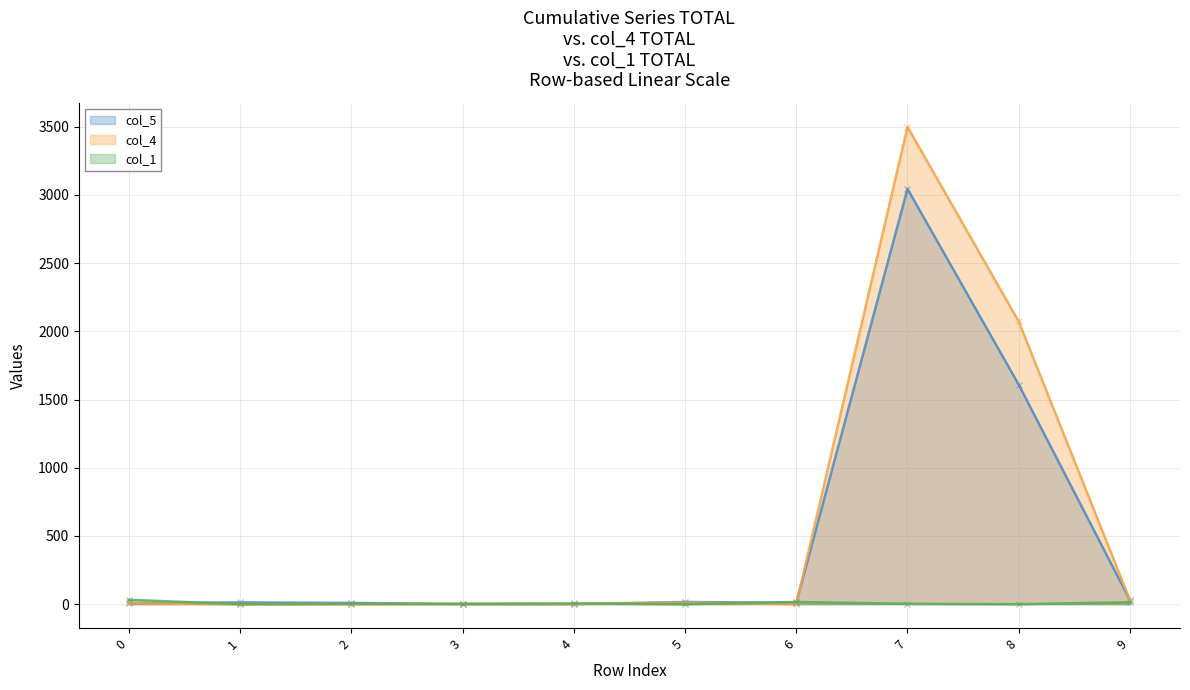

What is the difference between the col_5 values at 2 and 5?

7